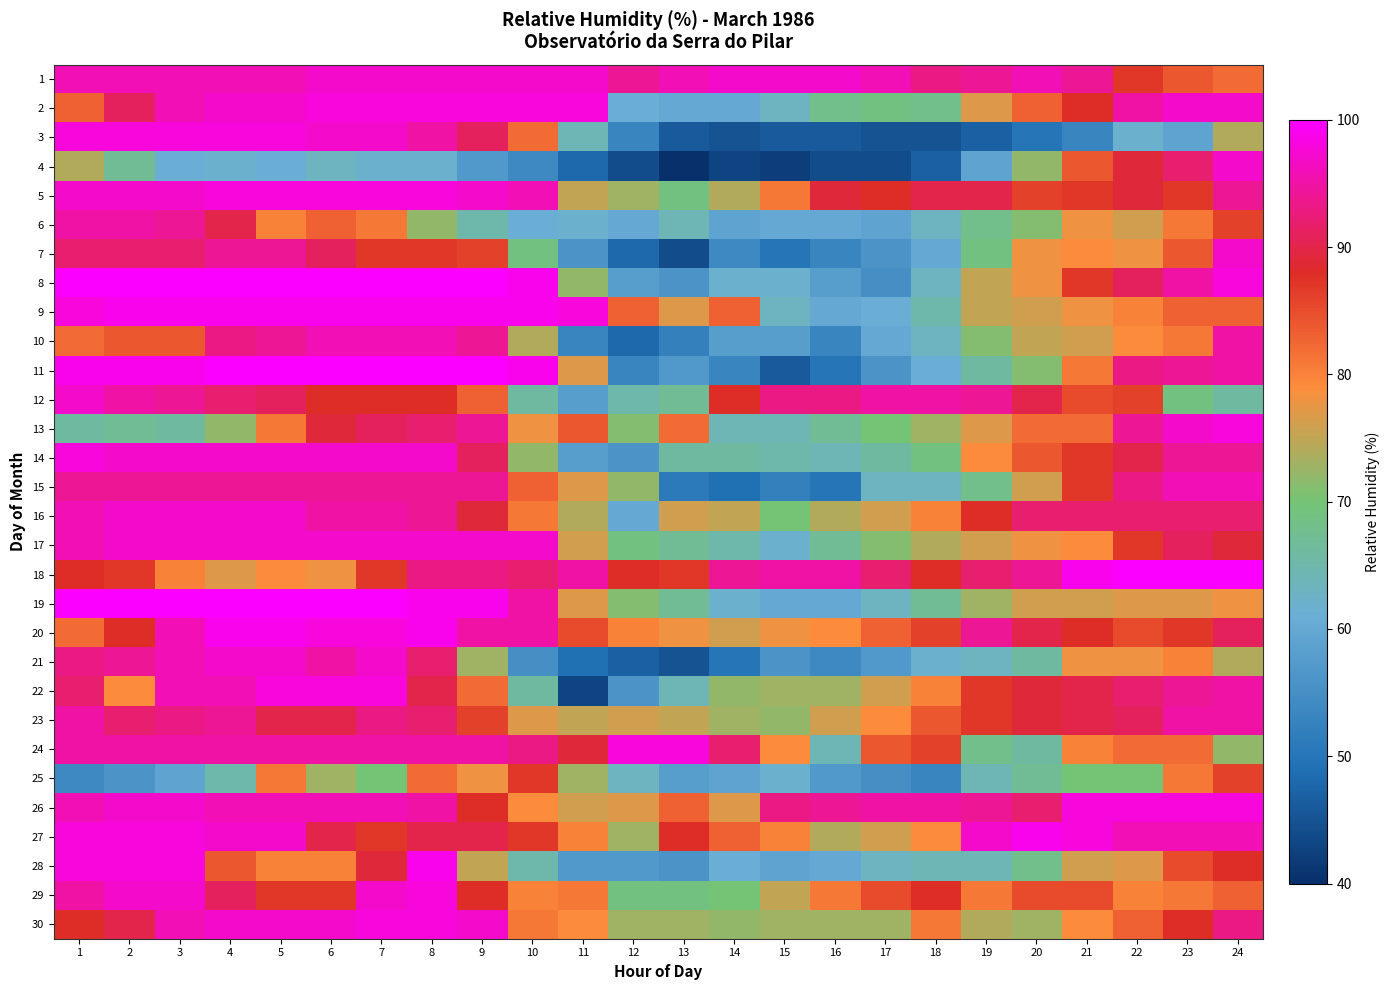

Reading left to right, extract all data points from this chart.

1: 1=96	2=96	3=96	4=96	5=96	6=97	7=97	8=97	9=97	10=97	11=97	12=94	13=96	14=97	15=97	16=97	17=96	18=93	19=94	20=96	21=94	22=87	23=84	24=82
2: 1=83	2=91	3=96	4=97	5=97	6=98	7=98	8=98	9=98	10=98	11=98	12=61	13=60	14=60	15=63	16=68	17=69	18=68	19=77	20=83	21=88	22=95	23=97	24=97
3: 1=98	2=98	3=98	4=98	5=98	6=97	7=97	8=95	9=91	10=82	11=64	12=53	13=46	14=45	15=46	16=46	17=45	18=45	19=47	20=50	21=53	22=62	23=59	24=74
4: 1=74	2=67	3=61	4=62	5=61	6=63	7=62	8=62	9=57	10=54	11=48	12=44	13=40	14=43	15=42	16=44	17=44	18=47	19=59	20=72	21=84	22=89	23=92	24=97
5: 1=97	2=97	3=97	4=98	5=98	6=98	7=98	8=98	9=97	10=96	11=75	12=73	13=69	14=74	15=81	16=89	17=88	18=90	19=90	20=86	21=87	22=89	23=87	24=94
6: 1=95	2=95	3=94	4=90	5=80	6=83	7=81	8=72	9=65	10=61	11=62	12=60	13=64	14=59	15=60	16=60	17=59	18=63	19=68	20=71	21=78	22=76	23=81	24=86
7: 1=92	2=92	3=92	4=94	5=94	6=91	7=87	8=87	9=86	10=69	11=56	12=48	13=44	14=54	15=50	16=53	17=56	18=60	19=69	20=78	21=79	22=78	23=84	24=97
8: 1=100	2=100	3=100	4=100	5=100	6=100	7=100	8=100	9=100	10=99	11=72	12=58	13=56	14=62	15=62	16=58	17=55	18=63	19=75	20=78	21=87	22=91	23=95	24=98
9: 1=98	2=99	3=99	4=99	5=99	6=99	7=99	8=99	9=99	10=99	11=98	12=83	13=77	14=83	15=63	16=60	17=61	18=65	19=75	20=76	21=78	22=80	23=83	24=83
10: 1=82	2=84	3=84	4=93	5=94	6=96	7=96	8=96	9=94	10=74	11=53	12=48	13=52	14=58	15=58	16=53	17=60	18=63	19=71	20=75	21=76	22=79	23=81	24=95
11: 1=99	2=99	3=99	4=100	5=100	6=100	7=100	8=100	9=100	10=99	11=77	12=53	13=57	14=53	15=46	16=50	17=56	18=61	19=66	20=71	21=81	22=93	23=94	24=95
12: 1=97	2=95	3=94	4=92	5=91	6=88	7=88	8=88	9=83	10=66	11=58	12=65	13=67	14=88	15=93	16=93	17=95	18=95	19=94	20=90	21=85	22=86	23=69	24=66
13: 1=66	2=67	3=66	4=72	5=81	6=89	7=91	8=92	9=94	10=78	11=84	12=71	13=82	14=64	15=64	16=67	17=70	18=73	19=77	20=82	21=82	22=94	23=97	24=98
14: 1=98	2=97	3=97	4=97	5=97	6=97	7=97	8=97	9=91	10=72	11=58	12=56	13=66	14=66	15=65	16=64	17=66	18=69	19=79	20=84	21=87	22=90	23=94	24=94
15: 1=94	2=94	3=94	4=94	5=94	6=94	7=94	8=94	9=94	10=83	11=77	12=72	13=51	14=49	15=52	16=50	17=63	18=63	19=68	20=76	21=87	22=93	23=96	24=96
16: 1=96	2=97	3=97	4=97	5=97	6=95	7=95	8=94	9=89	10=81	11=74	12=60	13=76	14=75	15=70	16=74	17=76	18=80	19=88	20=92	21=92	22=92	23=92	24=92
17: 1=96	2=97	3=97	4=97	5=97	6=97	7=97	8=97	9=97	10=97	11=76	12=69	13=67	14=65	15=62	16=67	17=71	18=74	19=76	20=78	21=79	22=87	23=91	24=89
18: 1=88	2=87	3=80	4=77	5=79	6=78	7=87	8=93	9=93	10=92	11=95	12=88	13=87	14=94	15=95	16=95	17=92	18=88	19=92	20=94	21=99	22=100	23=100	24=100
19: 1=100	2=100	3=100	4=100	5=100	6=100	7=100	8=99	9=99	10=95	11=77	12=71	13=67	14=62	15=60	16=60	17=63	18=67	19=73	20=76	21=76	22=77	23=77	24=78
20: 1=82	2=88	3=96	4=99	5=99	6=98	7=98	8=99	9=95	10=95	11=85	12=80	13=78	14=76	15=78	16=79	17=83	18=86	19=94	20=90	21=88	22=85	23=87	24=91
21: 1=93	2=94	3=96	4=97	5=97	6=95	7=97	8=92	9=73	10=55	11=49	12=47	13=45	14=50	15=56	16=54	17=57	18=62	19=63	20=66	21=78	22=78	23=80	24=74
22: 1=92	2=79	3=96	4=96	5=98	6=98	7=98	8=90	9=82	10=66	11=43	12=56	13=64	14=72	15=73	16=73	17=76	18=80	19=87	20=89	21=90	22=92	23=94	24=95
23: 1=95	2=92	3=93	4=94	5=90	6=90	7=93	8=92	9=86	10=77	11=75	12=76	13=75	14=73	15=72	16=76	17=79	18=84	19=87	20=89	21=90	22=91	23=95	24=95
24: 1=95	2=95	3=95	4=95	5=95	6=95	7=95	8=95	9=95	10=93	11=89	12=98	13=98	14=92	15=79	16=64	17=84	18=86	19=68	20=66	21=80	22=82	23=82	24=72
25: 1=54	2=56	3=59	4=65	5=81	6=73	7=70	8=82	9=78	10=87	11=73	12=63	13=58	14=59	15=62	16=57	17=55	18=53	19=64	20=67	21=70	22=70	23=81	24=86
26: 1=96	2=97	3=97	4=96	5=96	6=96	7=96	8=95	9=88	10=79	11=76	12=77	13=83	14=77	15=93	16=94	17=95	18=95	19=94	20=92	21=98	22=98	23=98	24=98
27: 1=98	2=98	3=98	4=97	5=97	6=90	7=87	8=90	9=90	10=87	11=80	12=73	13=88	14=83	15=80	16=74	17=76	18=79	19=97	20=99	21=98	22=96	23=96	24=96
28: 1=98	2=98	3=98	4=84	5=80	6=80	7=89	8=99	9=75	10=65	11=57	12=57	13=56	14=61	15=59	16=60	17=63	18=64	19=64	20=68	21=76	22=77	23=85	24=88
29: 1=95	2=97	3=97	4=91	5=87	6=87	7=97	8=98	9=88	10=80	11=81	12=69	13=69	14=70	15=75	16=81	17=85	18=88	19=81	20=85	21=85	22=80	23=81	24=83
30: 1=88	2=90	3=96	4=97	5=97	6=97	7=98	8=98	9=97	10=81	11=79	12=73	13=73	14=72	15=73	16=73	17=73	18=81	19=74	20=73	21=79	22=83	23=88	24=93